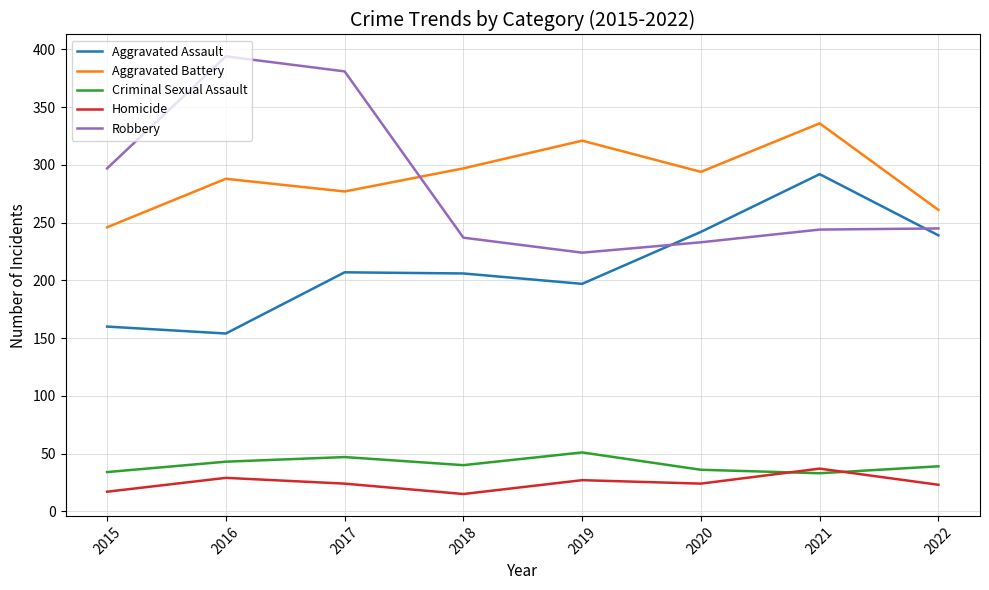

Which series has the largest total across all categories?

Aggravated Battery